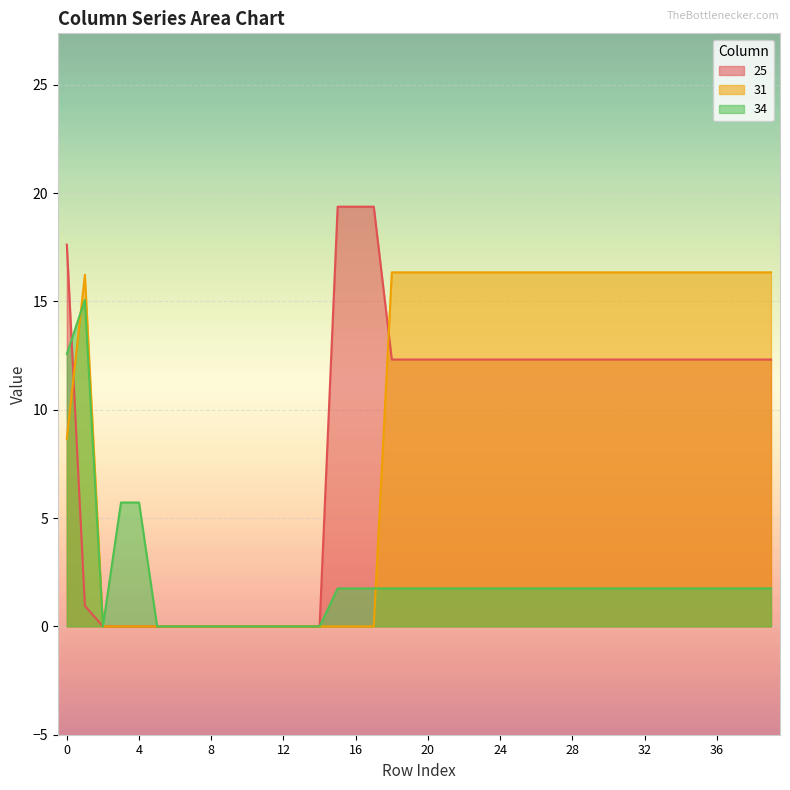

The value of 31 at 25 is 16.3. True or false?

True